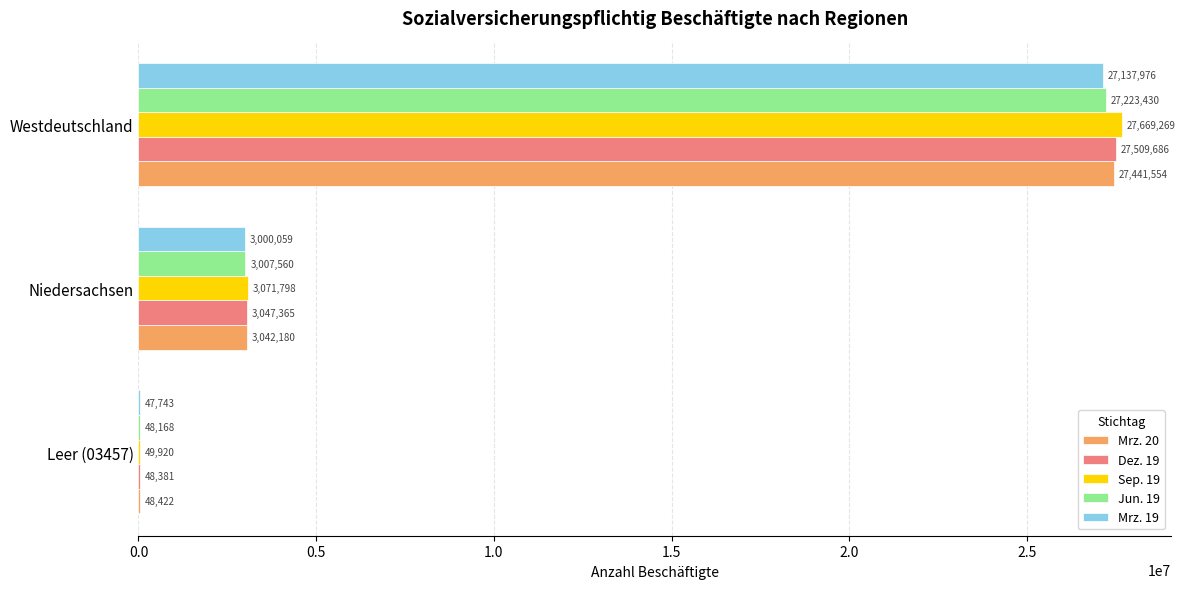

Which series has the largest range (max minus min)?

Sep. 19